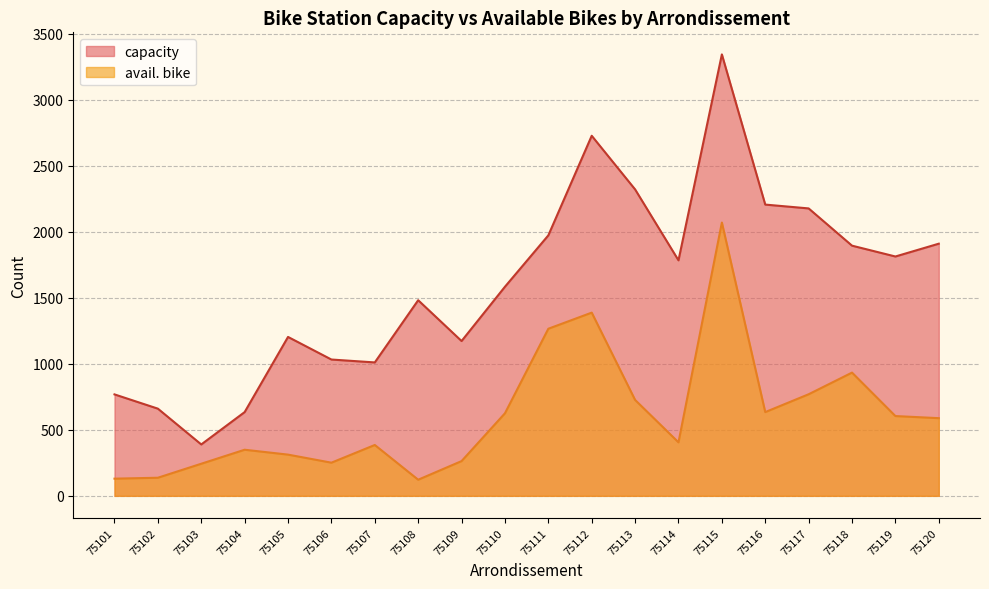

What is the value of the capacity point at the 12th from the left?

2726